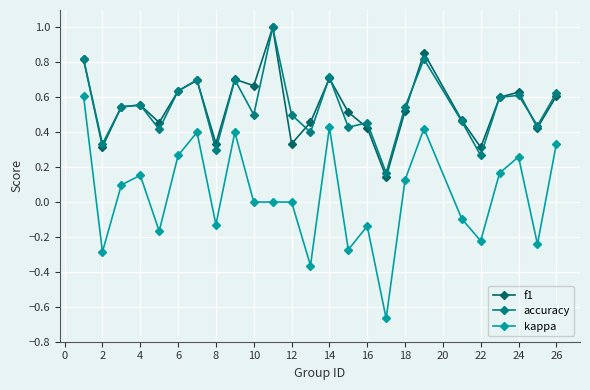

Does the chart display data point markers on the line(s)?

Yes